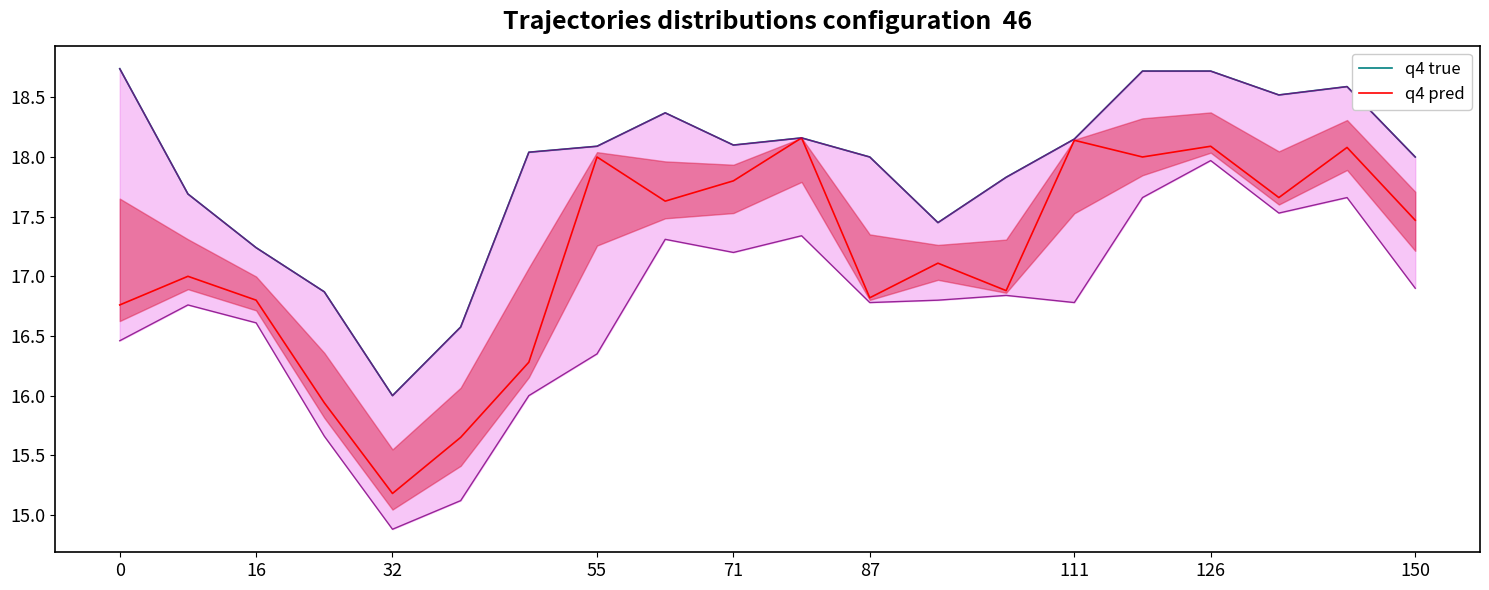

At 0, list the series in order from smallest to largest.

q4 pred, q4 true